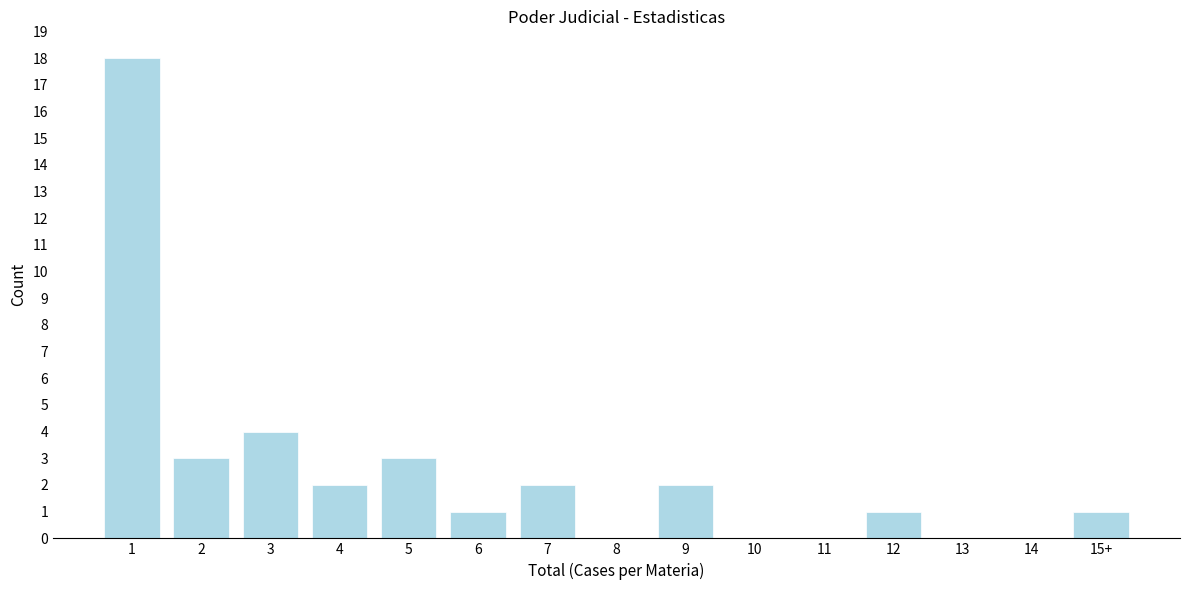

Reading left to right, transcribe all the data shown in this chart.

1=18	2=3	3=4	4=2	5=3	6=1	7=2	8=0	9=2	10=0	11=0	12=1	13=0	14=0	15+=1